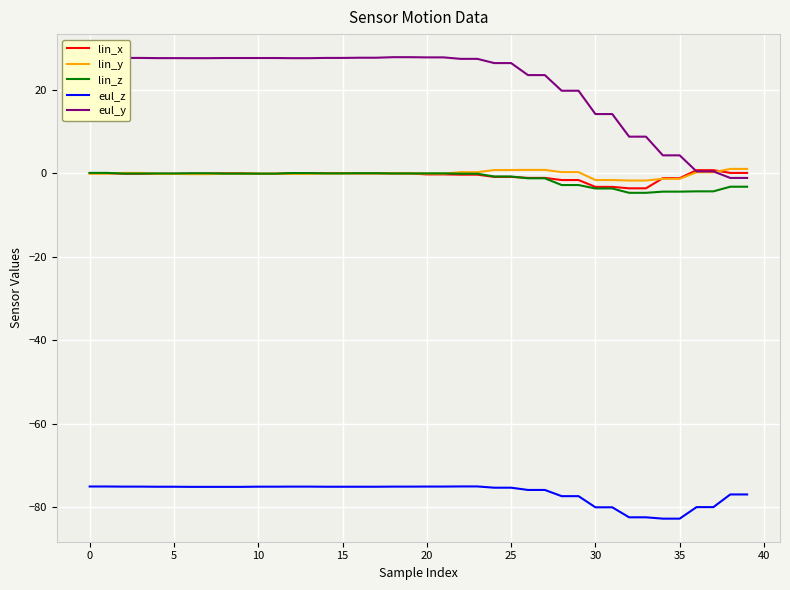

How many lines are shown in the chart?

5